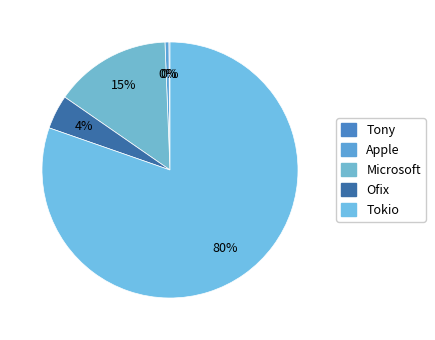

Is it true that Apple is 1% of the pie?

False